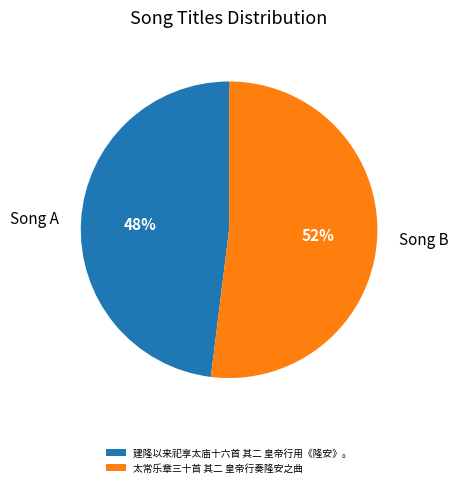

Which has a higher value, 太常乐章三十首 其二 皇帝行奏隆安之曲 or 建隆以来祀享太庙十六首 其二 皇帝行用《隆安》。?

太常乐章三十首 其二 皇帝行奏隆安之曲